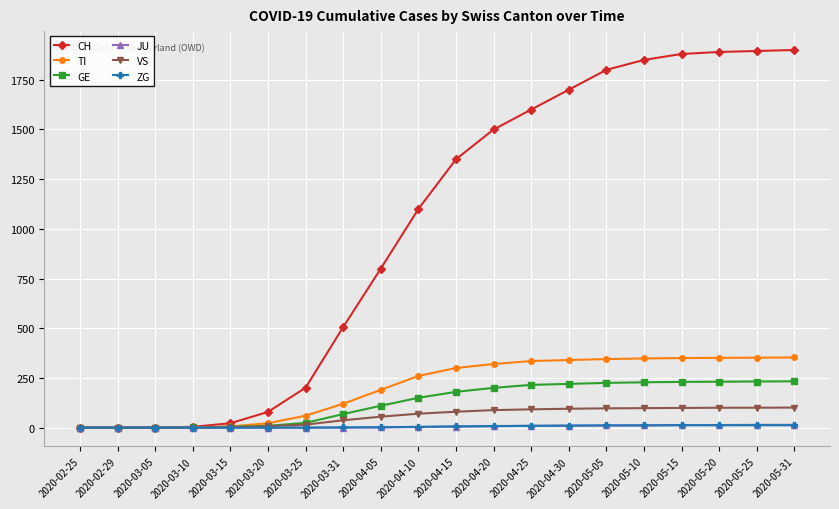

What position from the right is 2020-05-31?

1